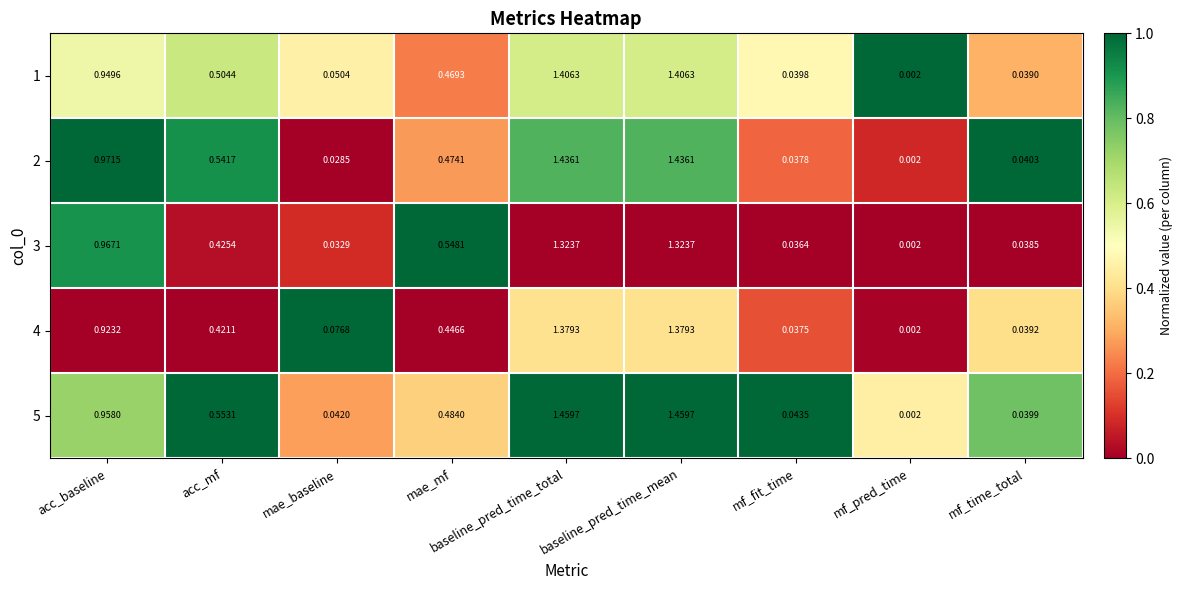

Where is 4 nearest to the value 0?

mf_pred_time